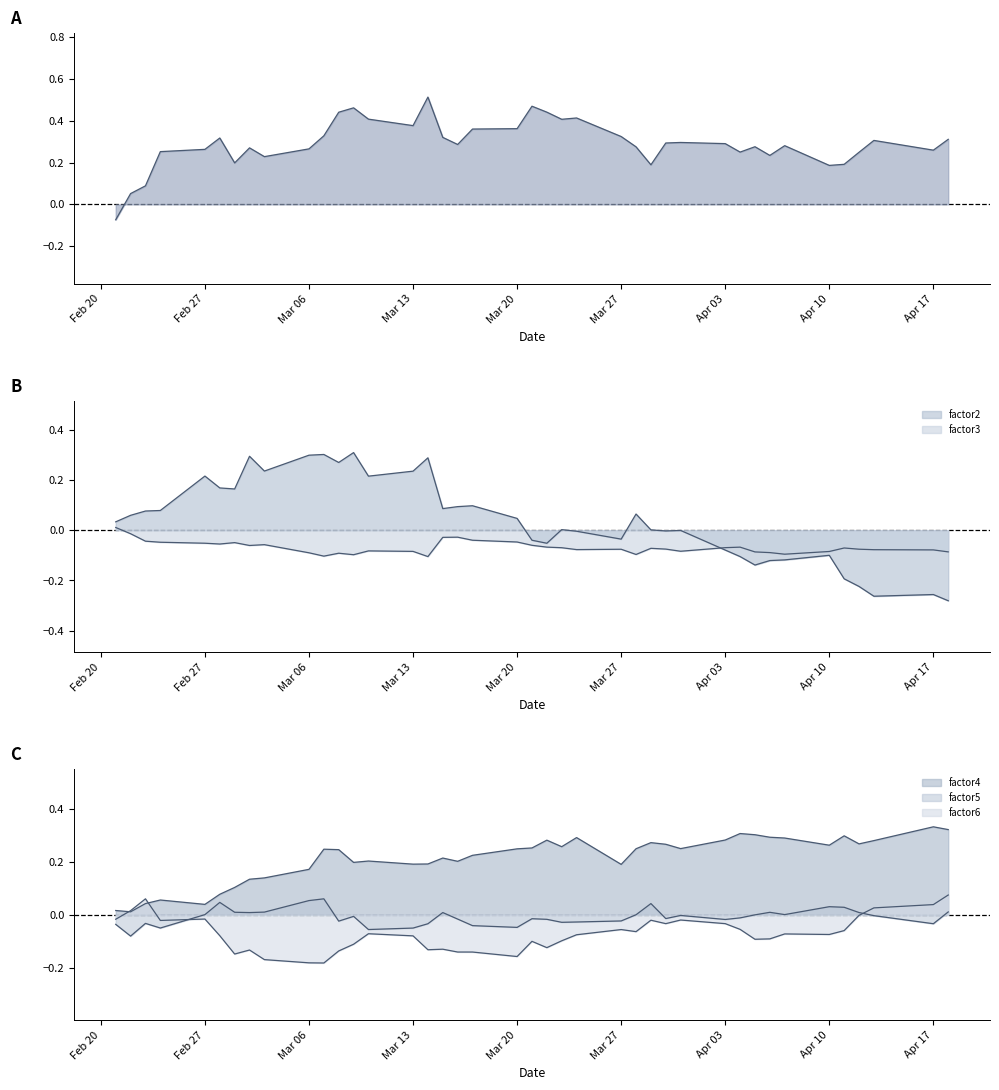

Count the number of categories in the chart.

40